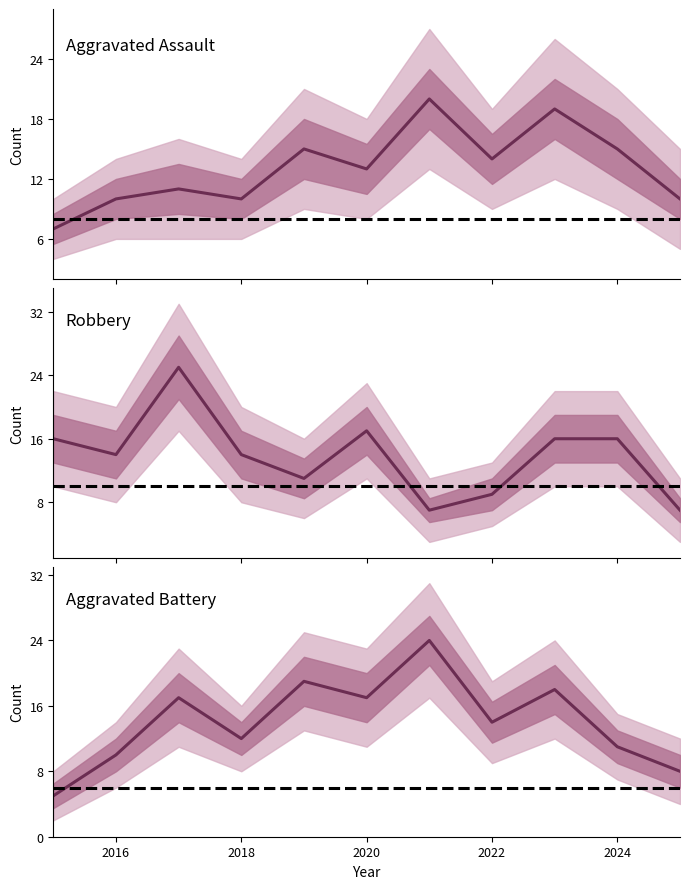

Rank the series by their maximum value, from highest to lowest.

Robbery, Aggravated Battery, Aggravated Assault